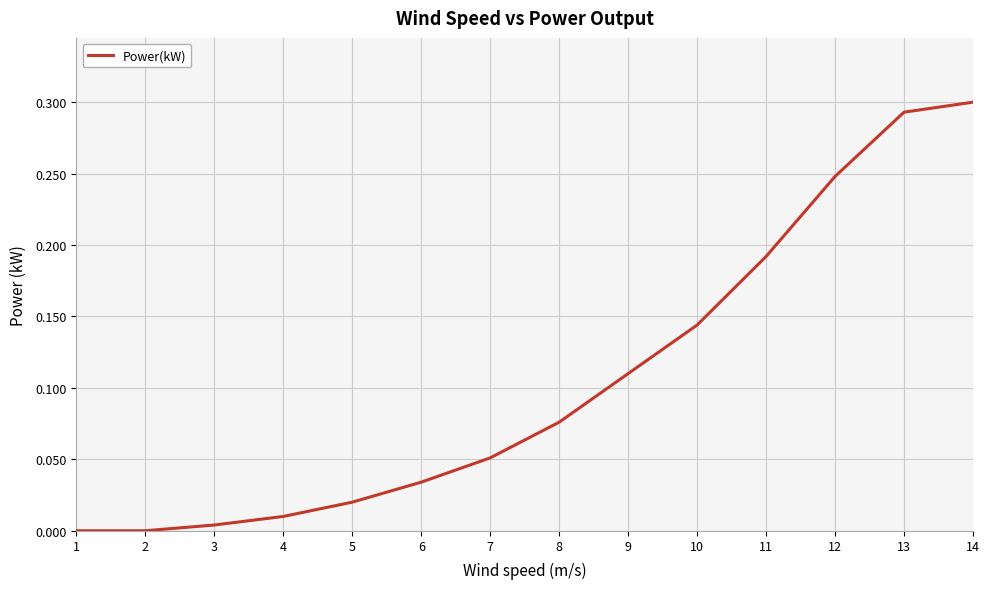

The chart shows a value of 0.0 at 4. True or false?

True